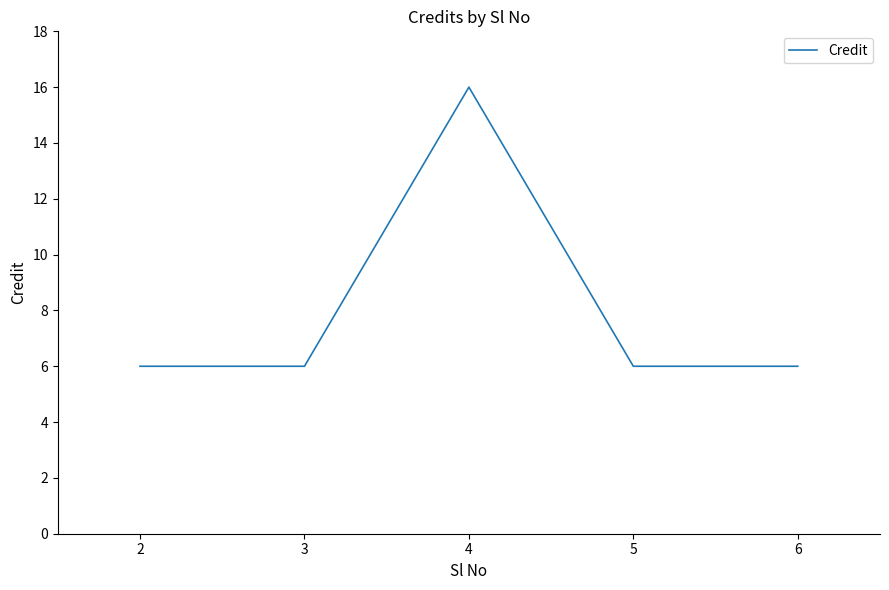

What is the greatest value displayed?

16